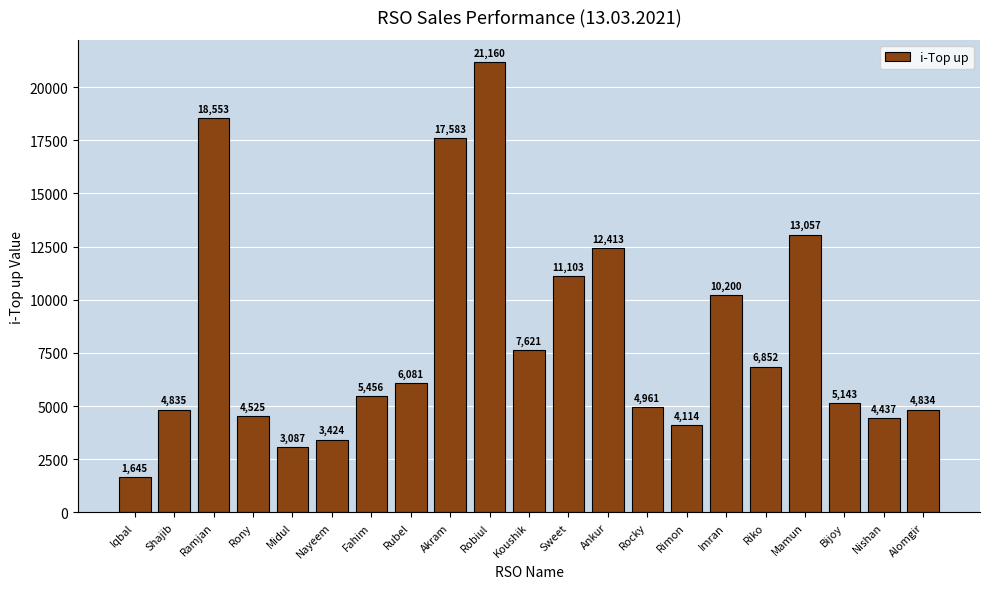

List the labels in order of value, largest first.

Robiul, Ramjan, Akram, Mamun, Ankur, Sweet, Imran, Koushik, Riko, Rubel, Fahim, Bijoy, Rocky, Shajib, Alomgir, Rony, Nishan, Rimon, Nayeem, Midul, Iqbal